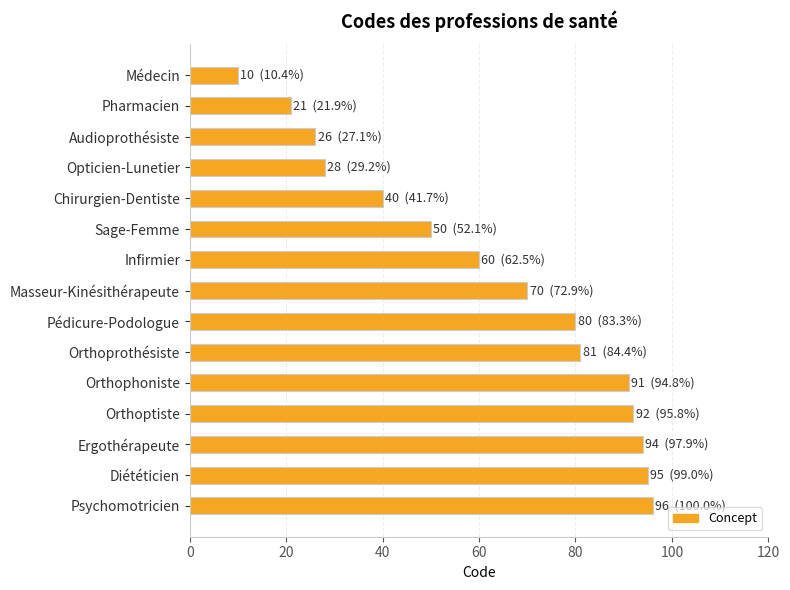

At which label is the value closest to 53?

Sage-Femme